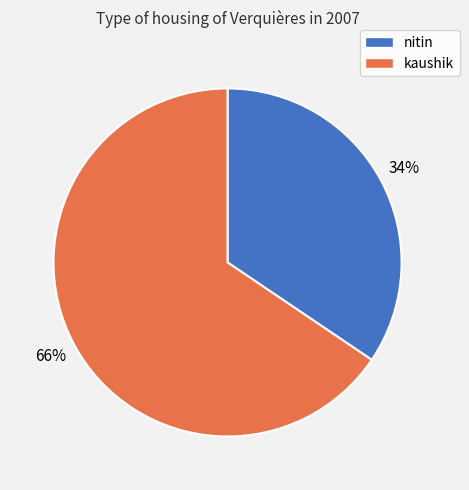

Is it true that nitin is 34% of the pie?

True